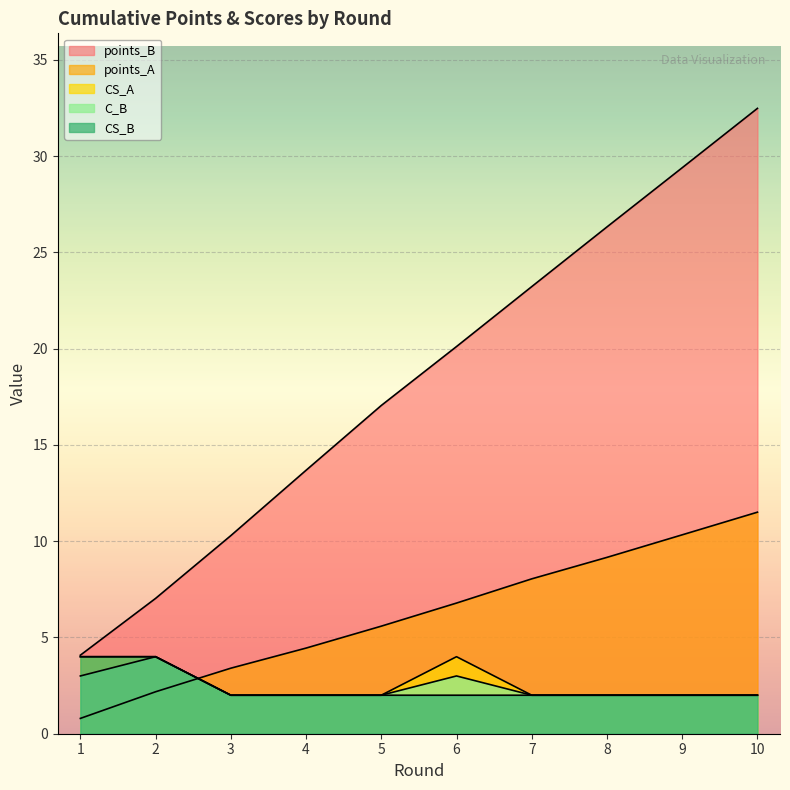

How many lines are shown in the chart?

5